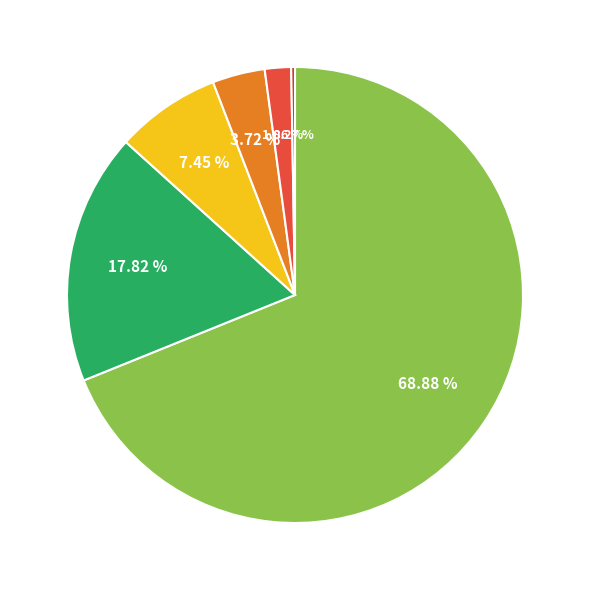

Is there any slice that represents more than half of the pie?

Yes